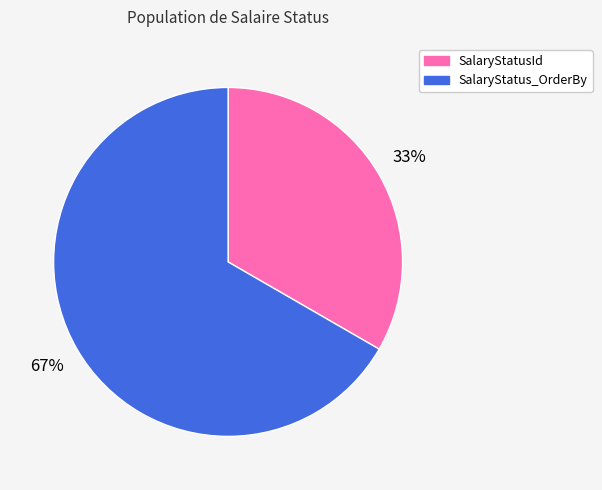

Which slice is the smallest?

SalaryStatusId